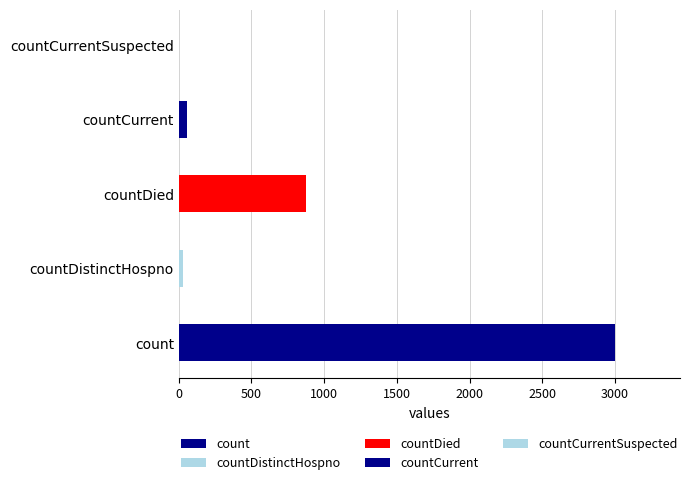

What is the change in value from countDistinctHospno to countCurrentSuspected?

-32